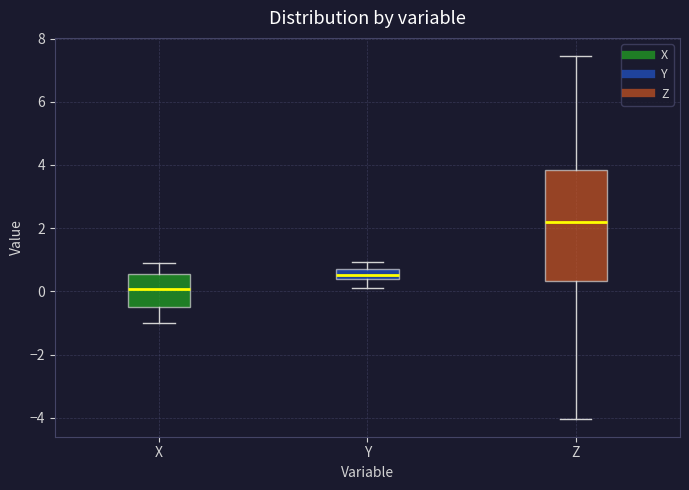

Reading left to right, read every box against the y-axis: the position of its median line, the range the box covers, and the ends of its whiskers. The values are not printed on the chart, so give them approximately, as read against the axis.

X: median 0.0, box -0.4 to 0.6, whiskers -1.0 to 1.0
Y: median 0.6, box 0.4 to 0.8, whiskers 0.2 to 1.0
Z: median 2.2, box 0.4 to 3.8, whiskers -4.0 to 7.4